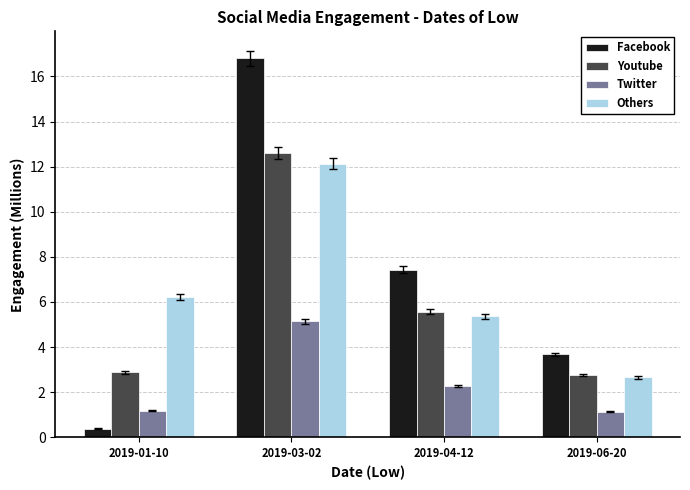

List the series in order of their peak value, highest first.

Facebook, Youtube, Others, Twitter